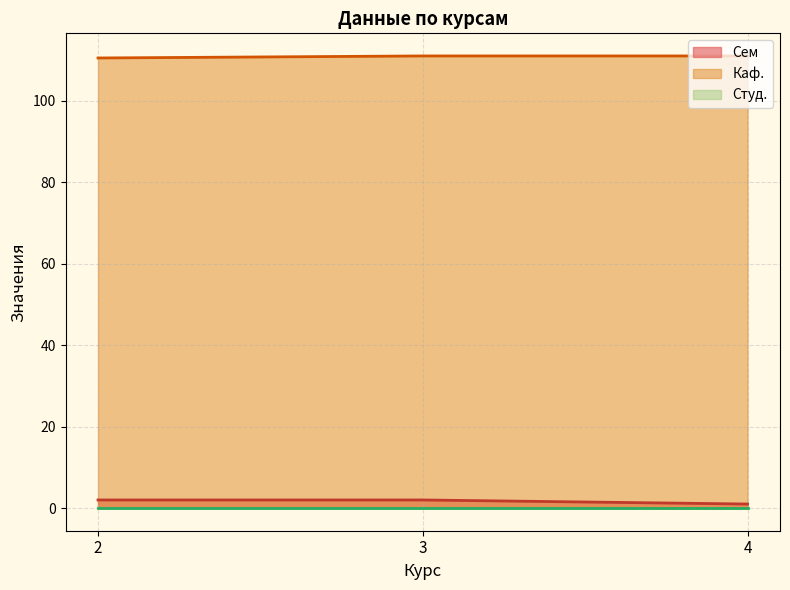

How many lines are shown in the chart?

3